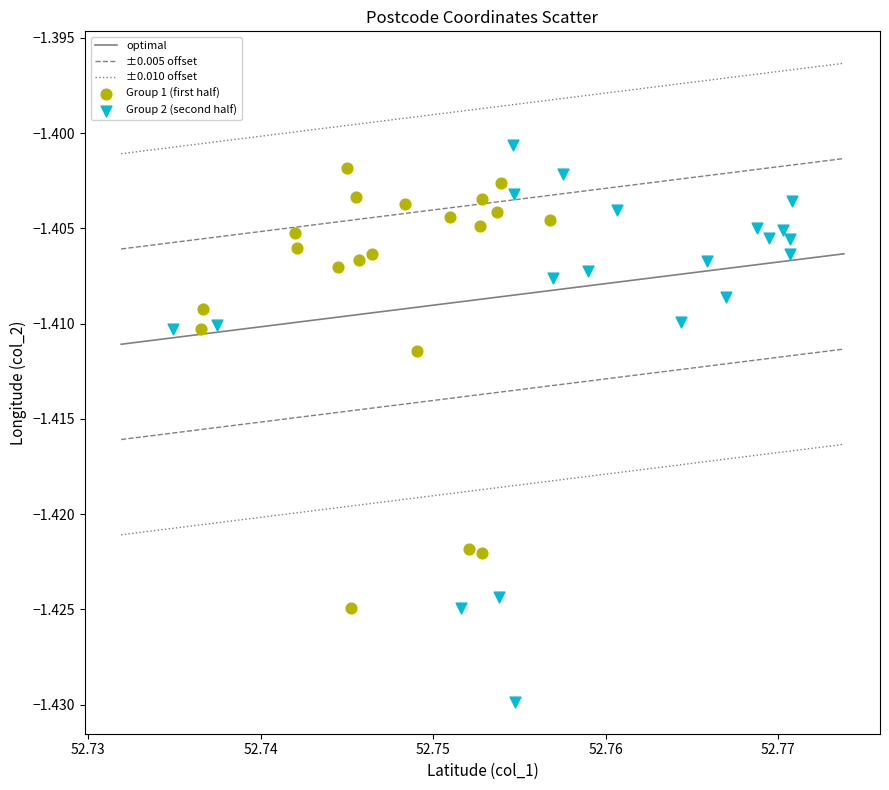

Which series has the largest Y range (max minus min)?

Group 2 (second half)